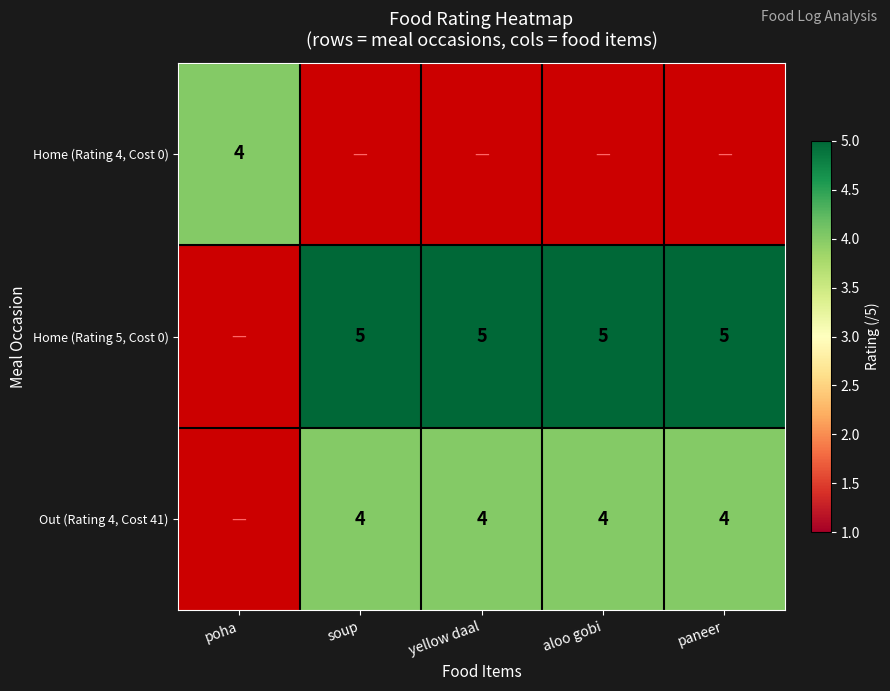

True or false: Out (Rating 4, Cost 41) has a value of 4 at yellow daal.

True